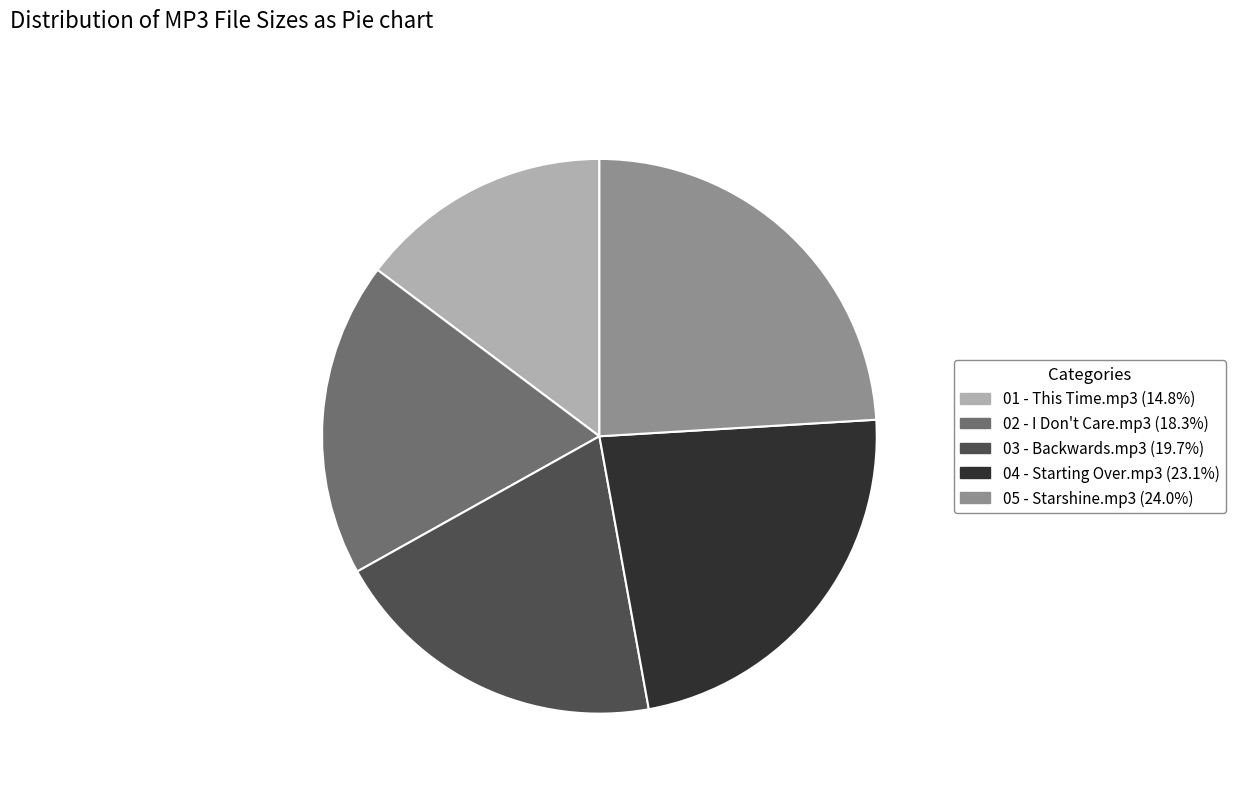

The 01 - This Time.mp3 slice represents 15% of the pie. True or false?

True